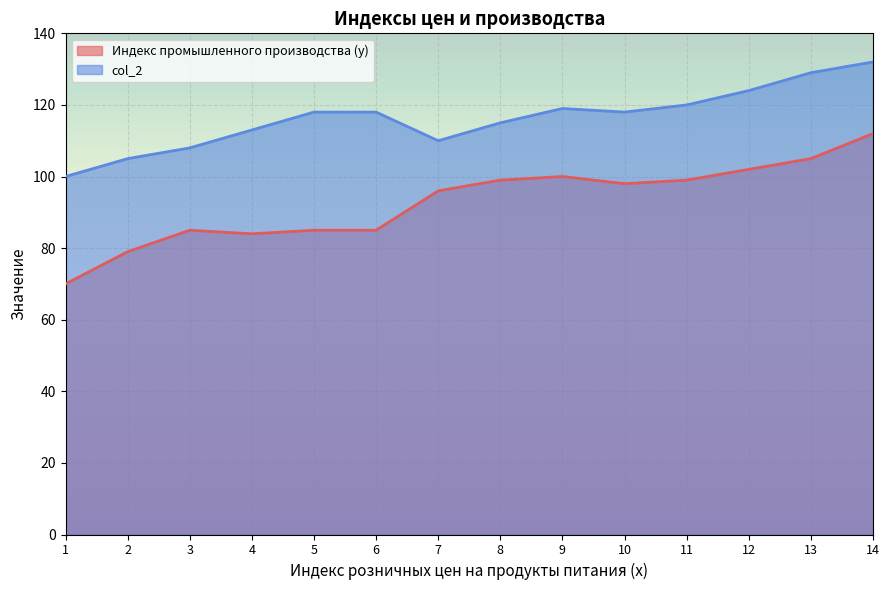

How many lines are shown in the chart?

2